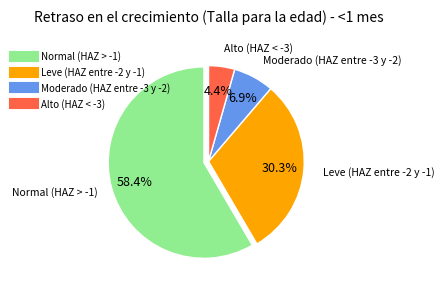

What portion of the pie excludes Leve (HAZ entre -2 y -1)?

69.7%